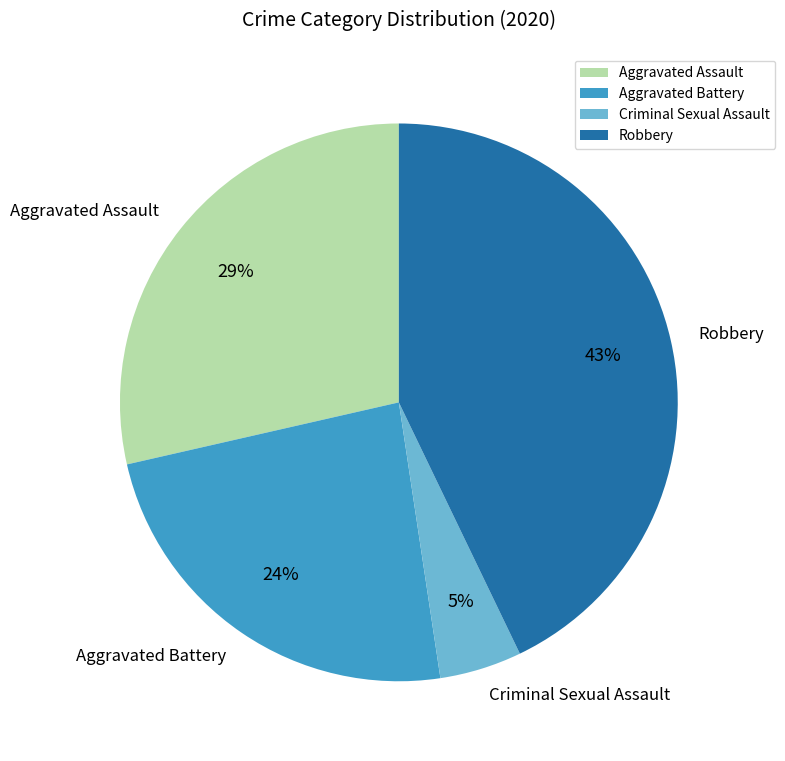

True or false: Aggravated Assault accounts for 29% of the total.

True